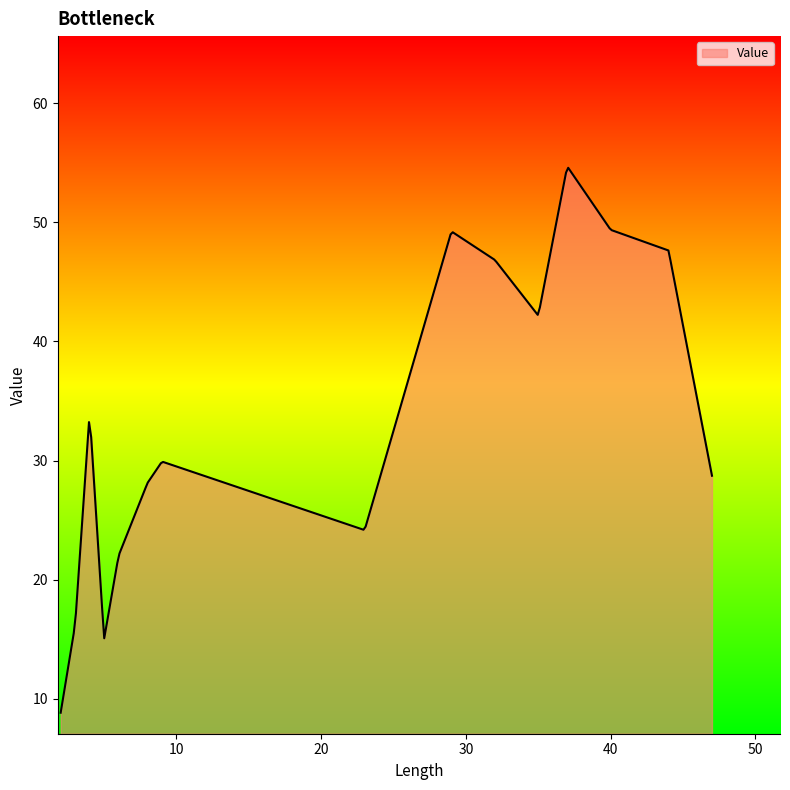

What is the difference between the maximum and minimum values?

45.8